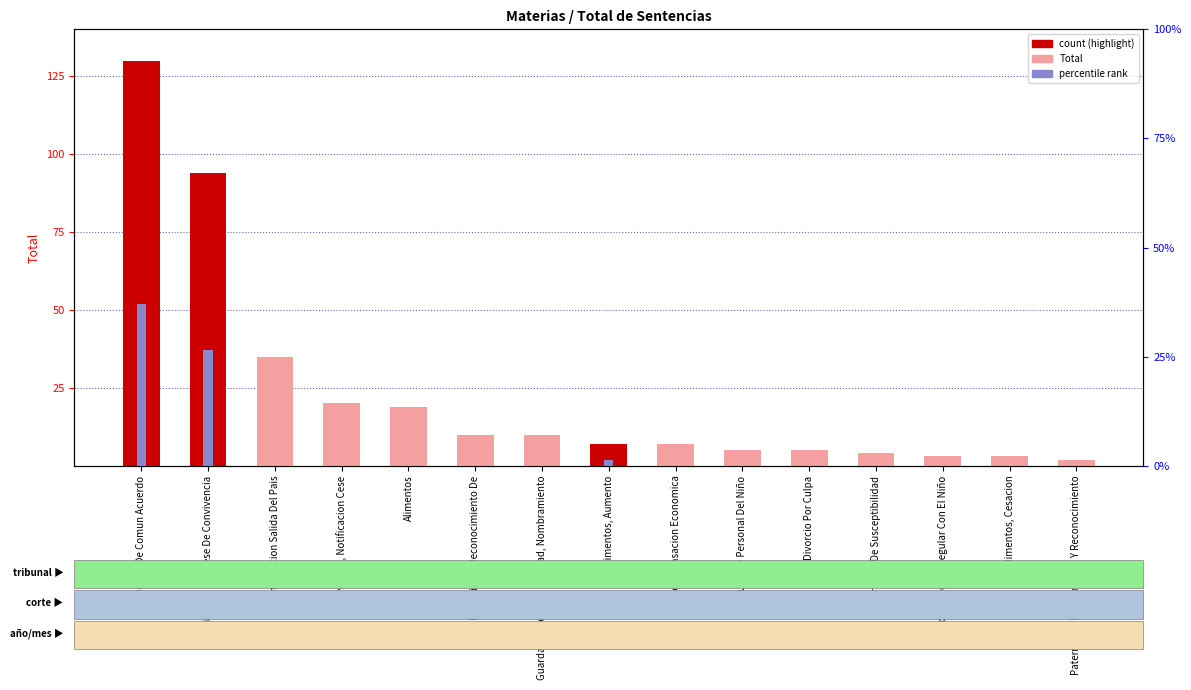

Is it true that the value at Compensacion Economica is 7?

True